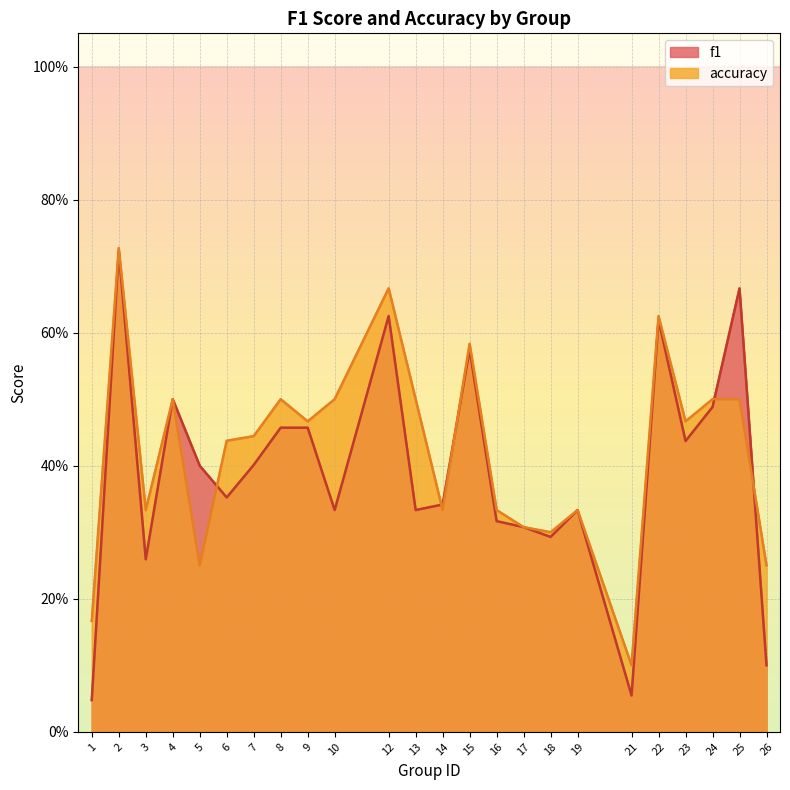

Reading left to right, extract all data points from this chart.

f1: 0.0	0.7	0.3	0.5	0.4	0.4	0.4	0.5	0.5	0.3	0.6	0.3	0.3	0.6	0.3	0.3	0.3	0.3	0.1	0.6	0.4	0.5	0.7	0.1
accuracy: 0.2	0.7	0.3	0.5	0.2	0.4	0.4	0.5	0.5	0.5	0.7	0.5	0.3	0.6	0.3	0.3	0.3	0.3	0.1	0.6	0.5	0.5	0.5	0.2